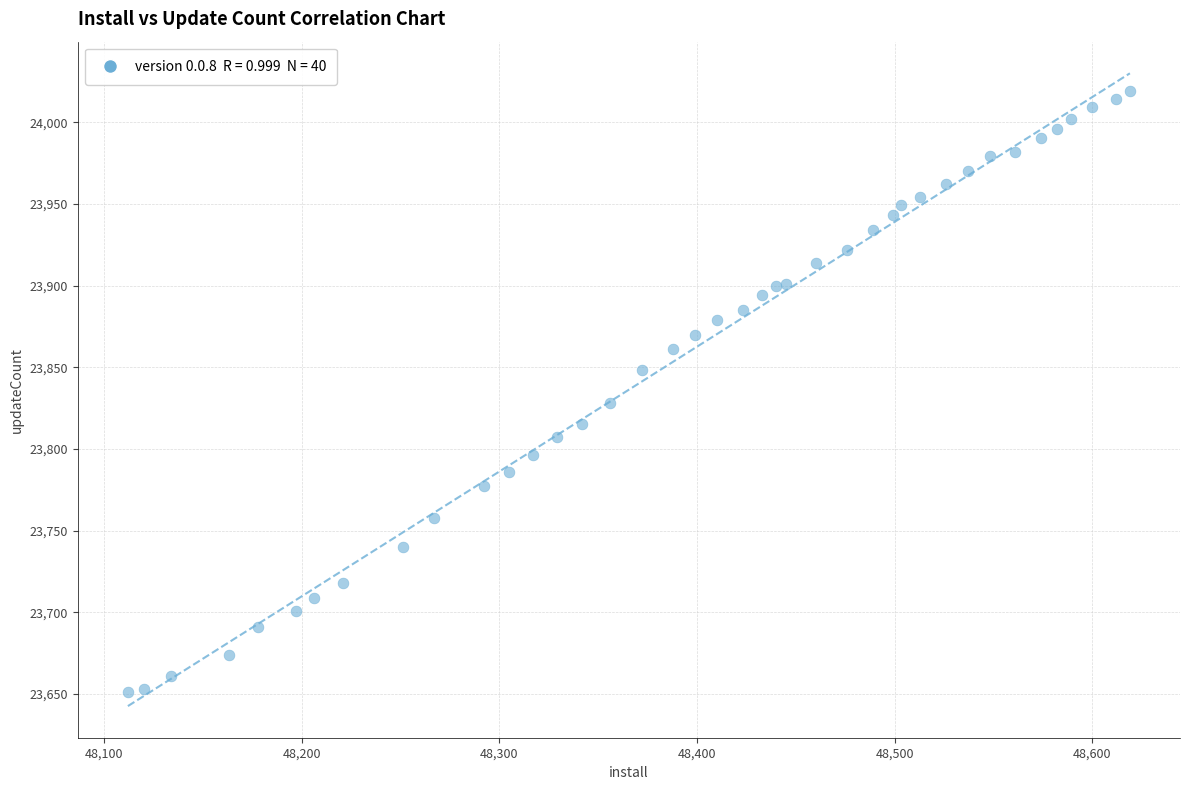

What Y value in the scatter plot is closest to 23835?

23828